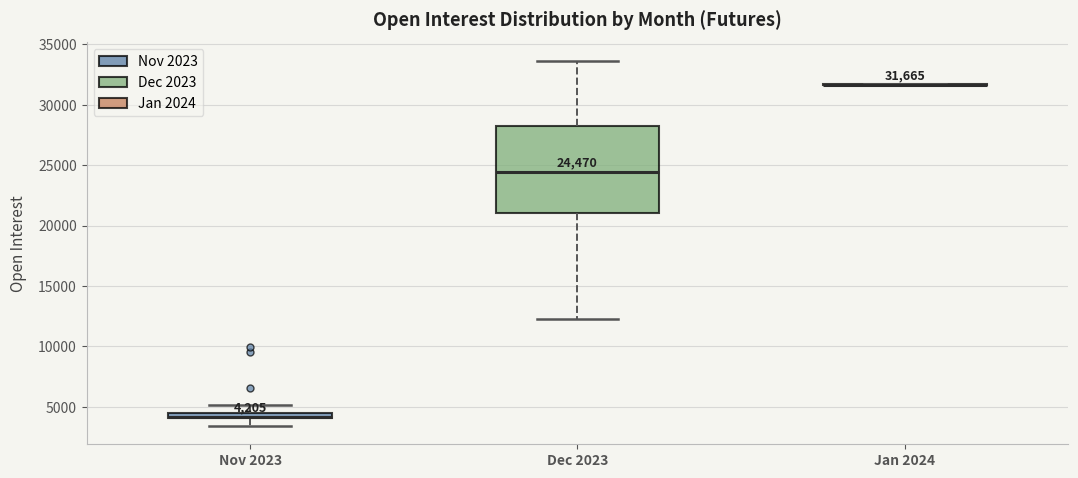

Comparing the boxes themselves (not the whiskers), which one is the tallest?

Dec 2023